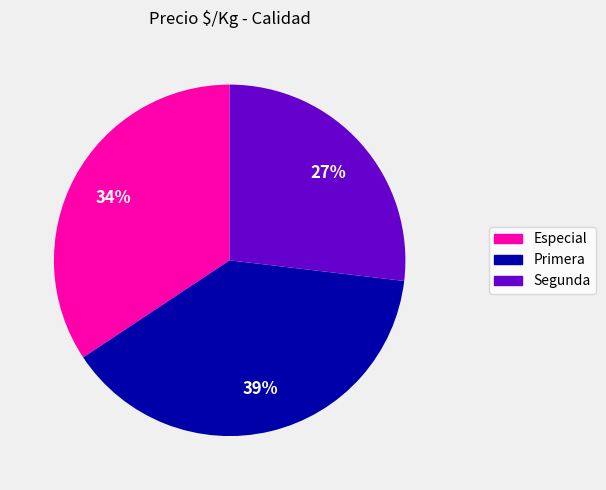

True or false: Segunda accounts for 40% of the total.

False